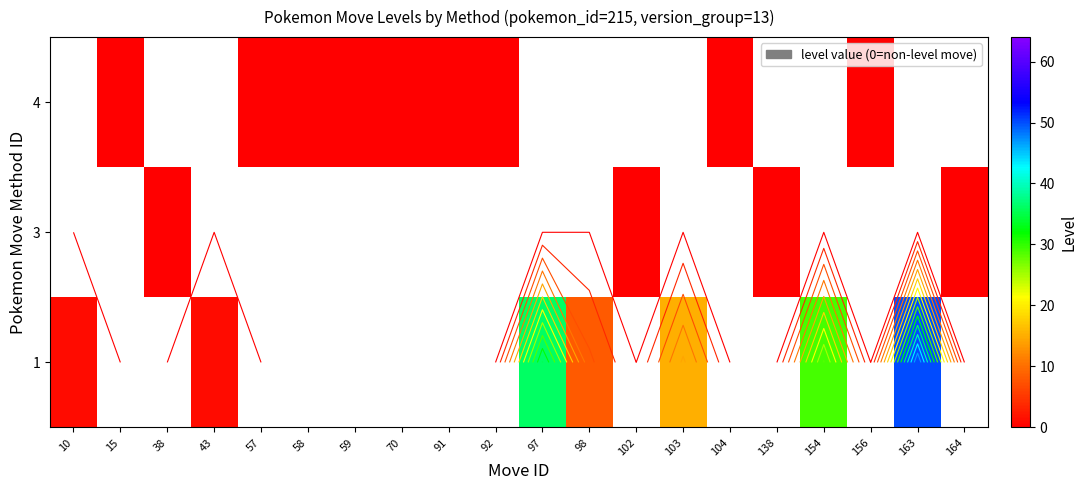

Rank the series by their average value, from highest to lowest.

1, 3, 4